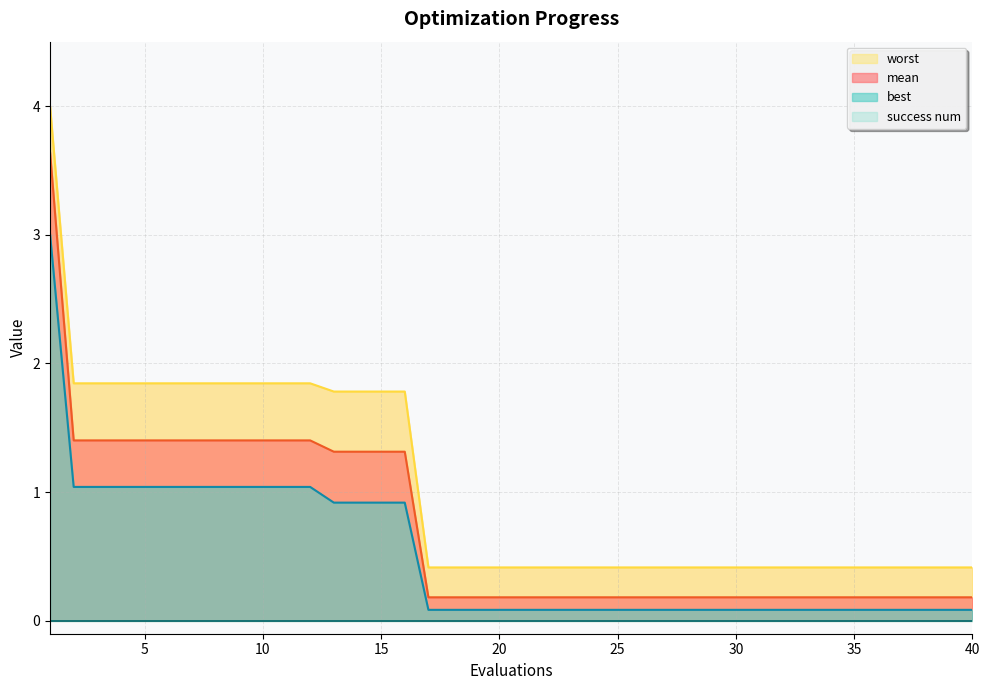

What is the value of the best point at the 8th from the left?

1.0